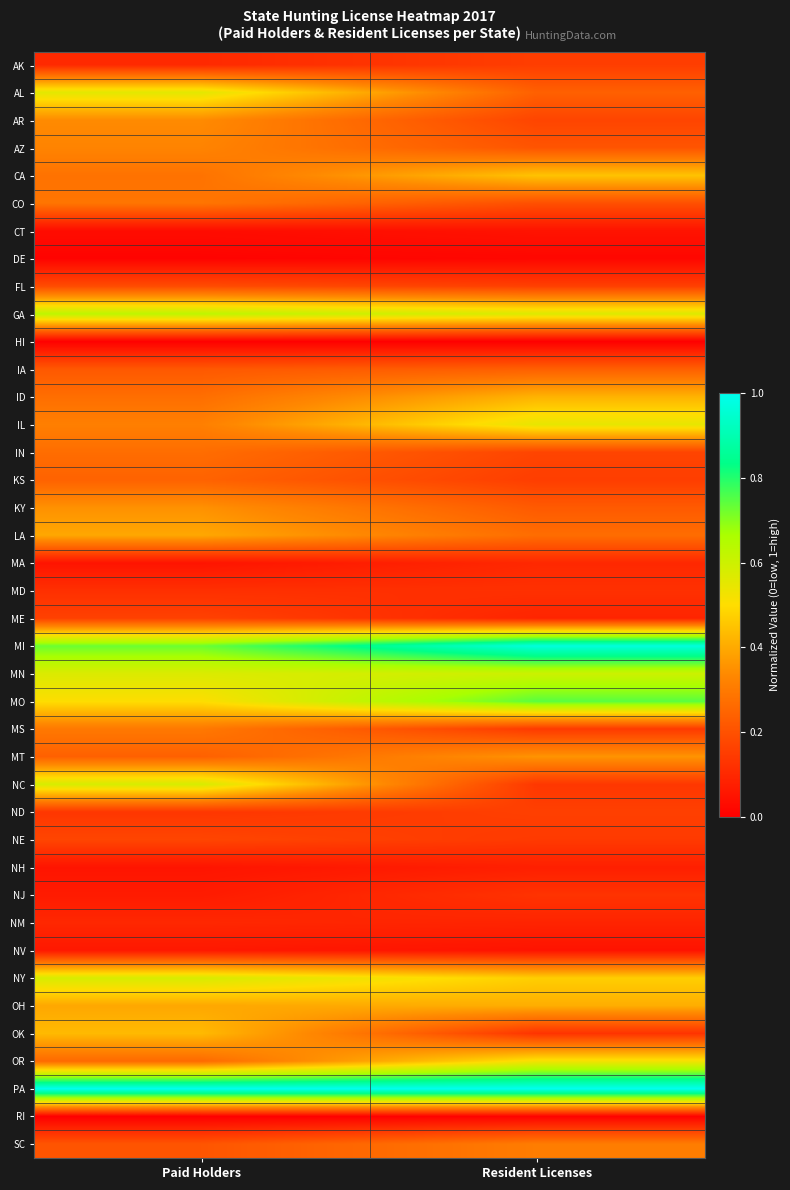

How many data points does each series have?

2